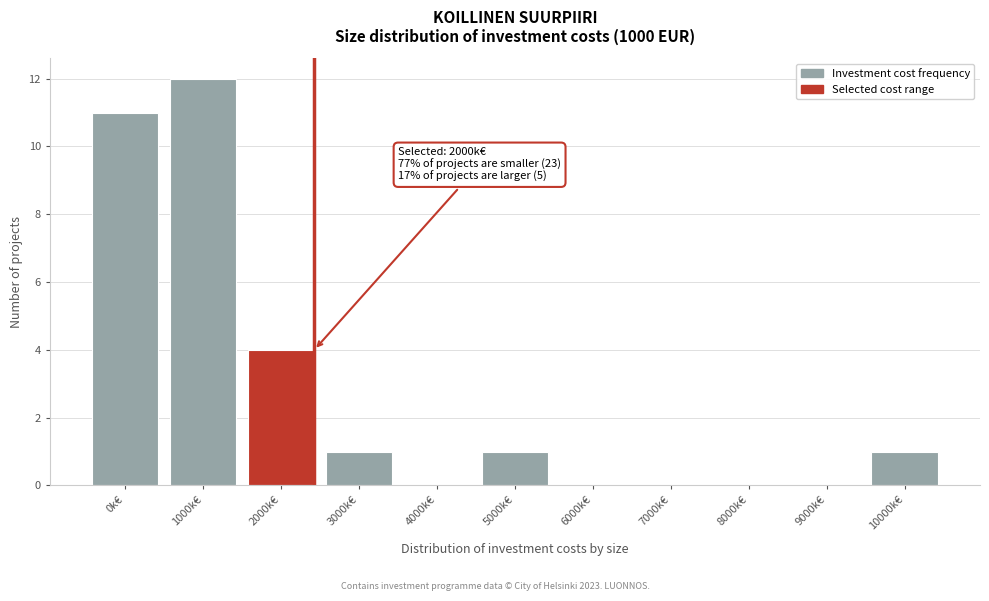

Reading right to left, list all the values displayed in this chart.

10000k€=1	9000k€=0	8000k€=0	7000k€=0	6000k€=0	5000k€=1	4000k€=0	3000k€=1	2000k€=4	1000k€=12	0k€=11